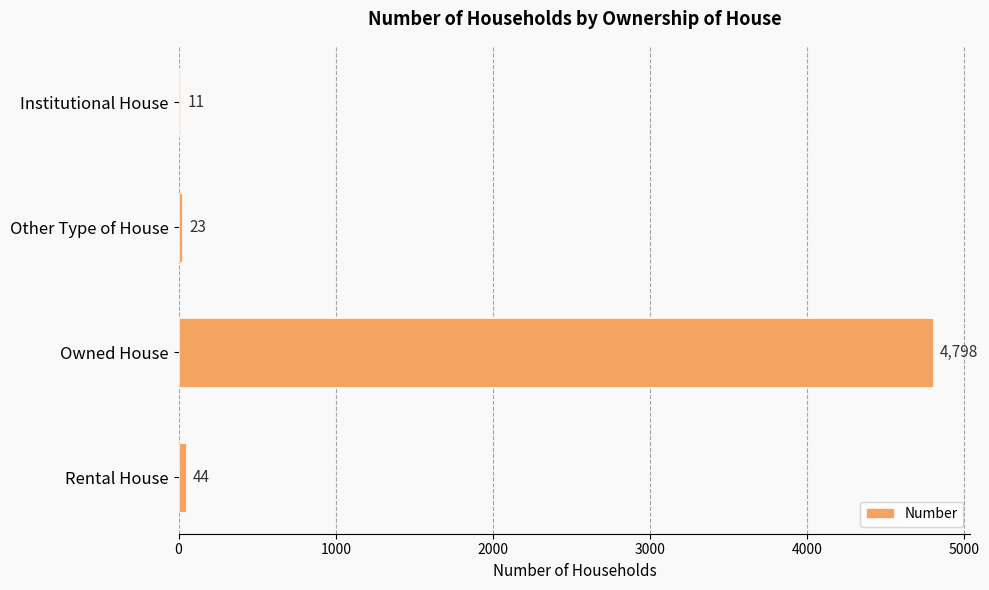

The value at Other Type of House is 23. True or false?

True